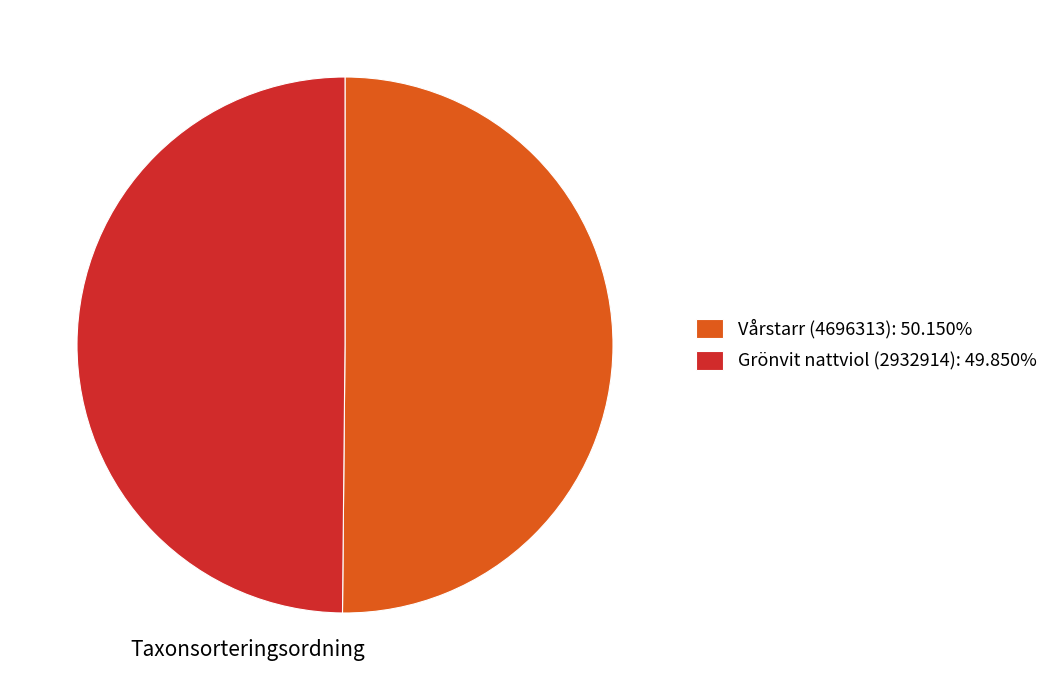

Is the sum of Vårstarr (4696313) and Grönvit nattviol (2932914) greater than half?

Yes